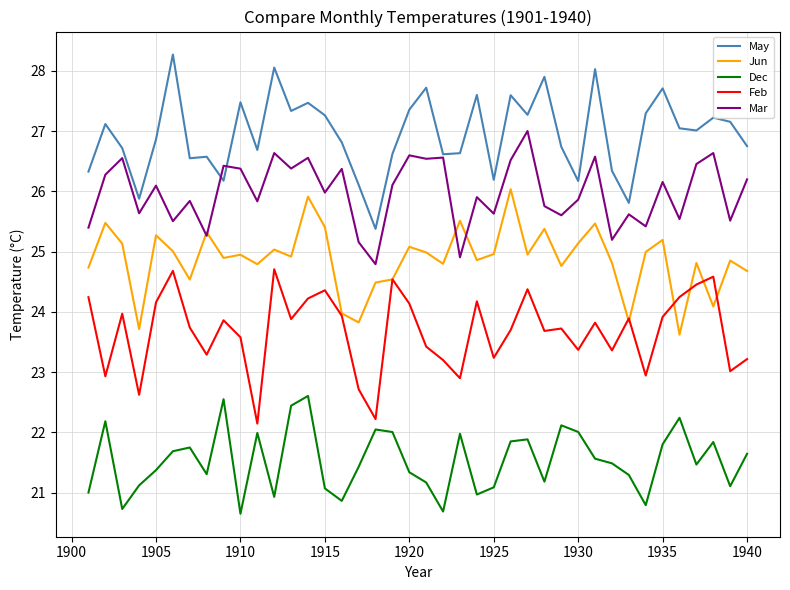

What is the lowest value of the Feb series?

22.1